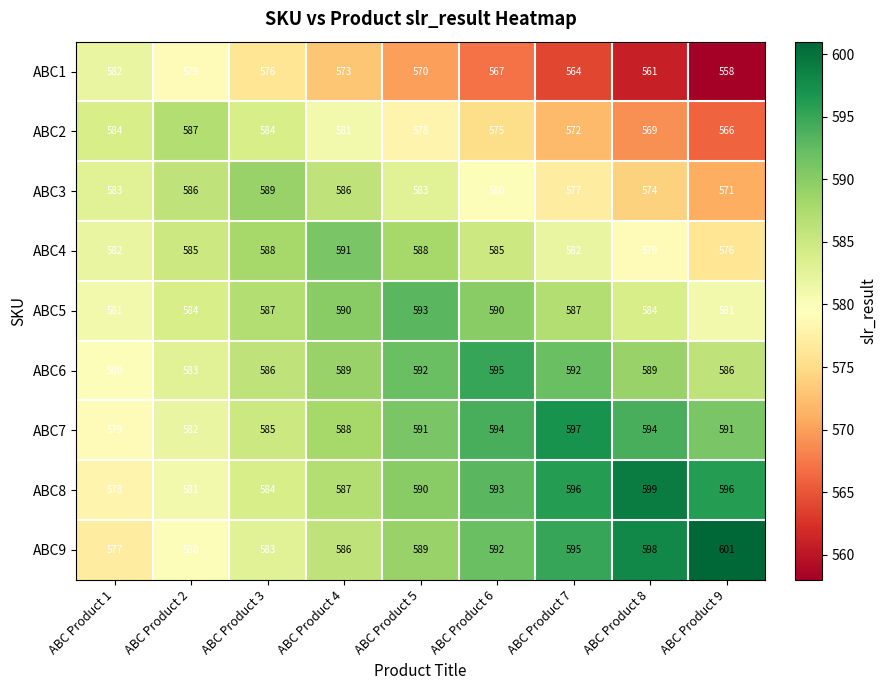

Count the ABC3 values in the range 577 to 586.

6